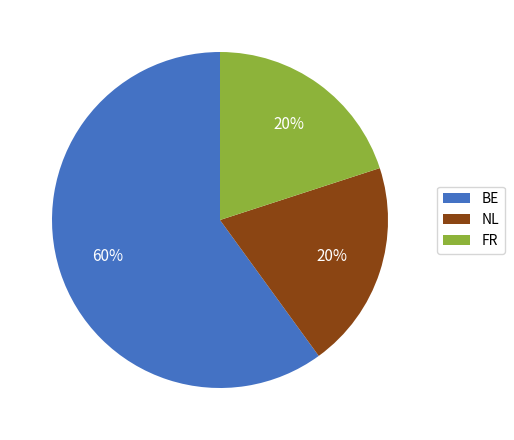

To the nearest percent, what is the difference between the largest and smallest slice percentages?

40%